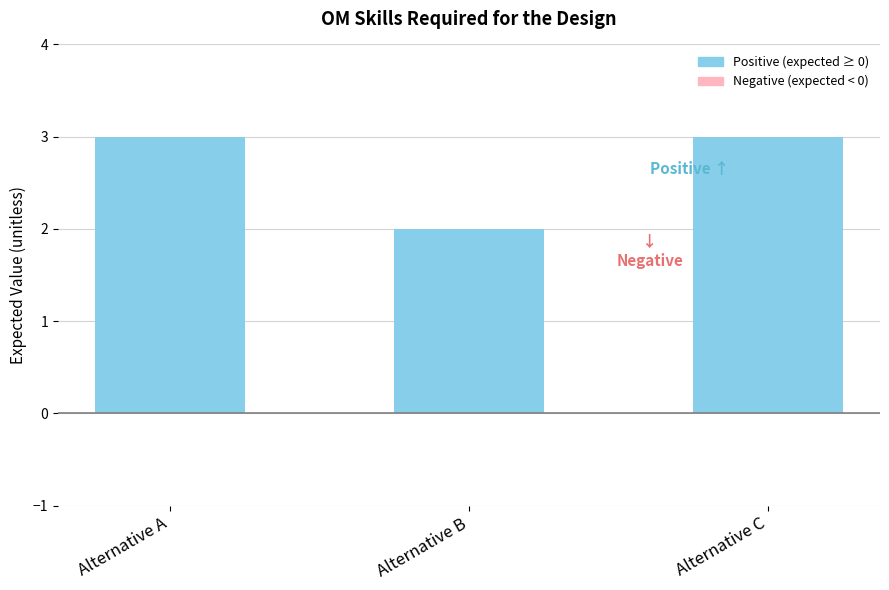

Between Alternative C and Alternative B, which is larger?

Alternative C